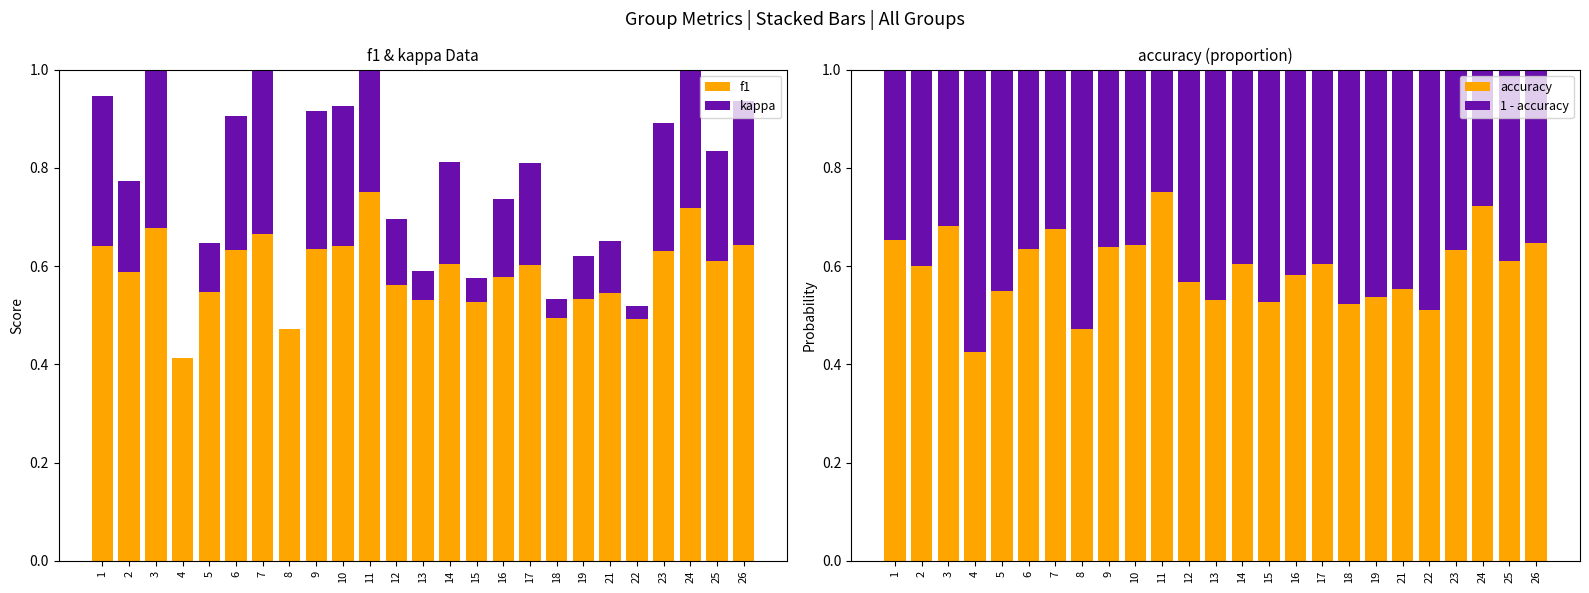

Is it true that accuracy equals 0.8 at 11?

True